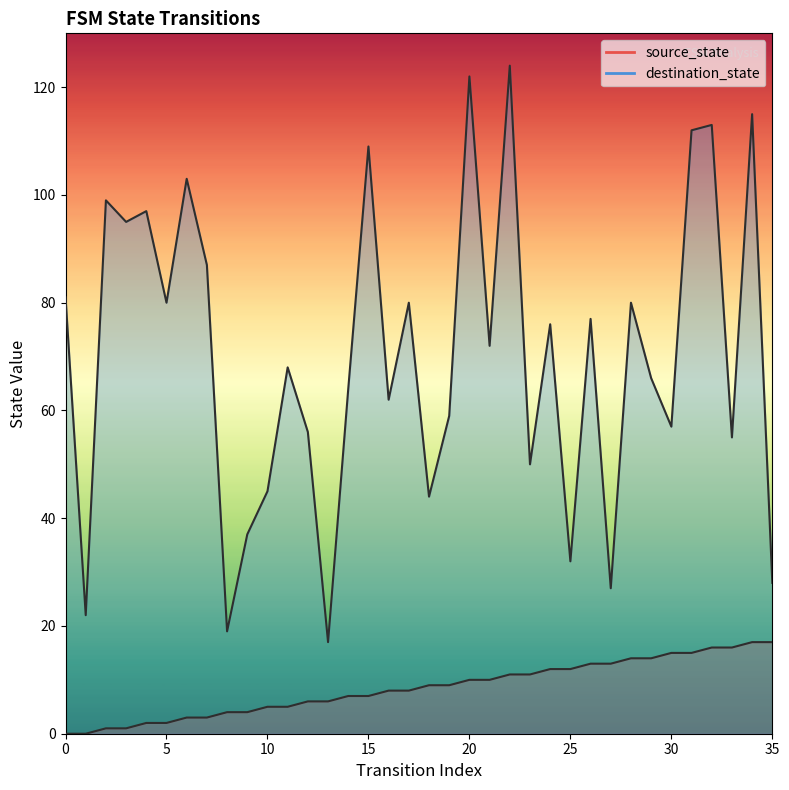

Reading left to right, transcribe all the data shown in this chart.

source_state: 0=0	1=0	2=1	3=1	4=2	5=2	6=3	7=3	8=4	9=4	10=5	11=5	12=6	13=6	14=7	15=7	16=8	17=8	18=9	19=9	20=10	21=10	22=11	23=11	24=12	25=12	26=13	27=13	28=14	29=14	30=15	31=15	32=16	33=16	34=17	35=17
destination_state: 0=81	1=22	2=99	3=95	4=97	5=80	6=103	7=87	8=19	9=37	10=45	11=68	12=56	13=17	14=64	15=109	16=62	17=80	18=44	19=59	20=122	21=72	22=124	23=50	24=76	25=32	26=77	27=27	28=80	29=66	30=57	31=112	32=113	33=55	34=115	35=28